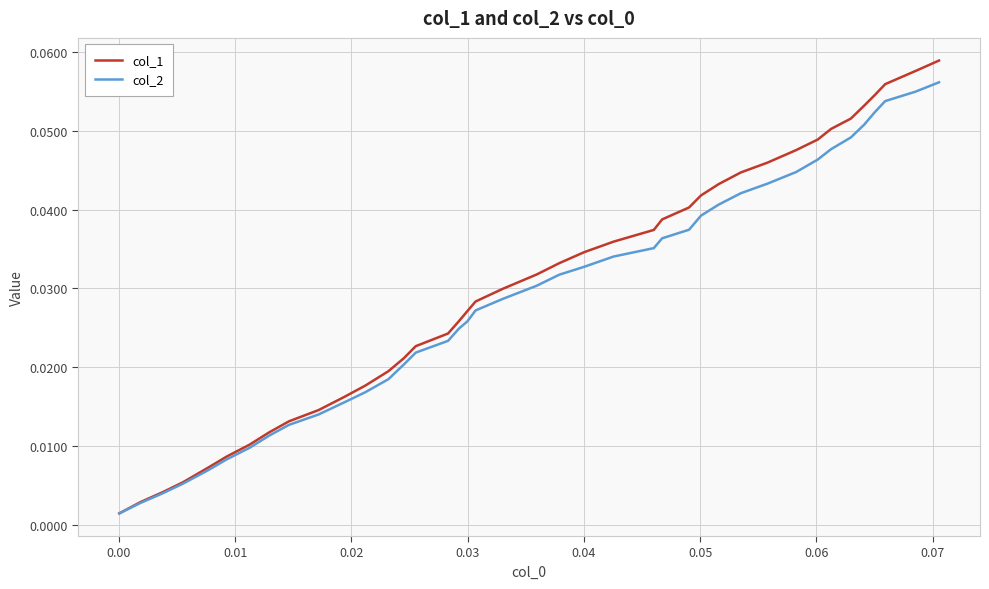

Which series has the widest spread of values?

col_1